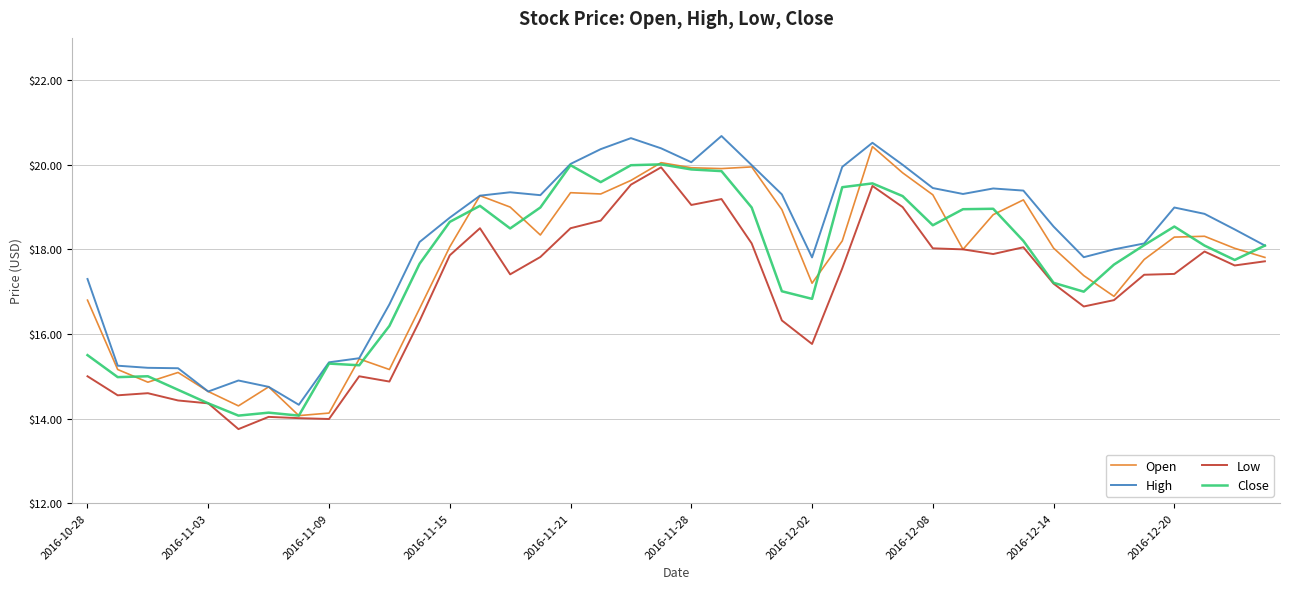

What is the minimum value shown in the chart?

13.8